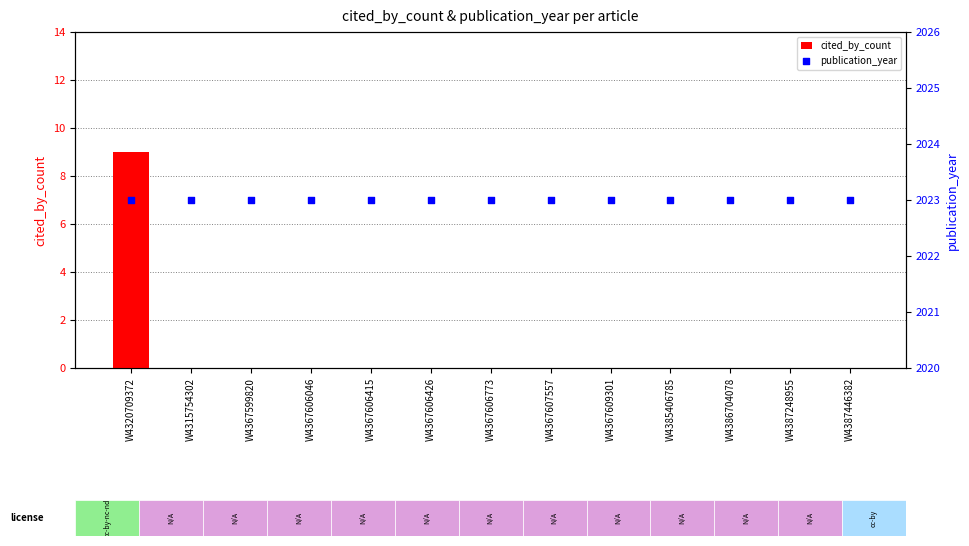

At which category is the sum across all series the highest?

W4320709372